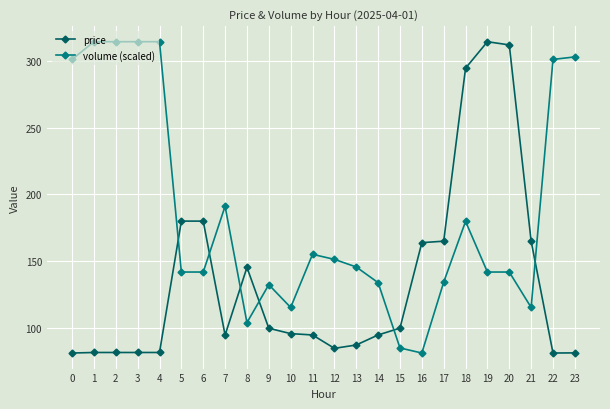

True or false: price and volume (scaled) intersect in this chart.

True